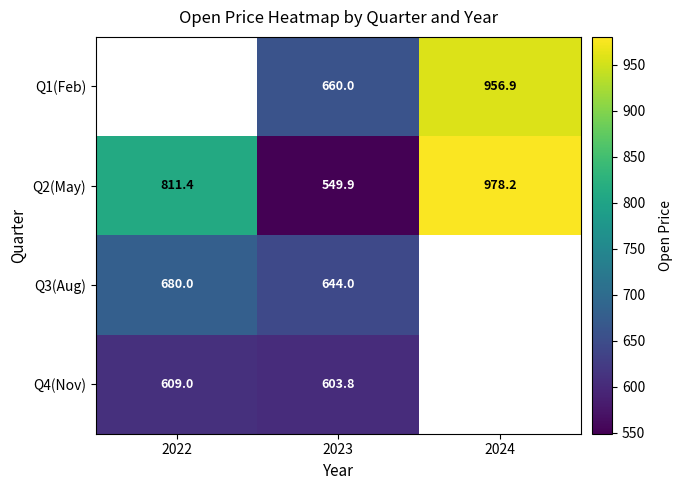

Rank the series at 2023 from lowest to highest value.

Q2(May), Q4(Nov), Q3(Aug), Q1(Feb)